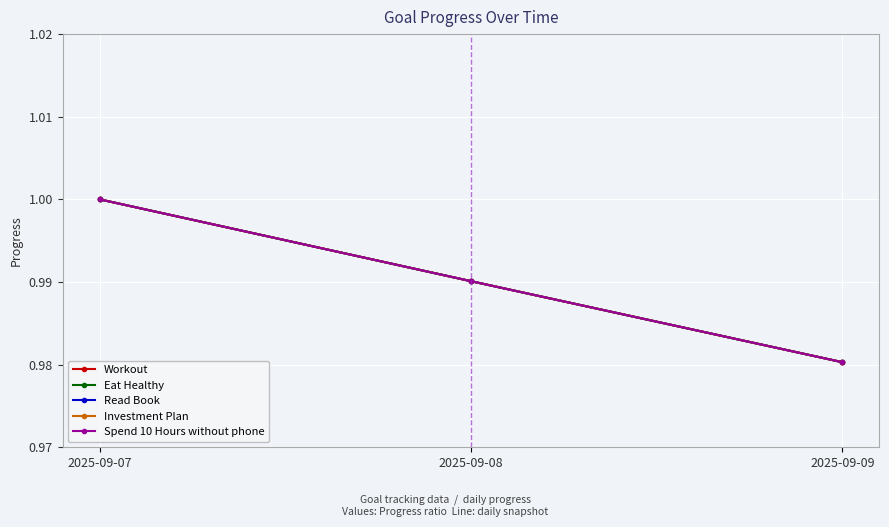

Does the chart display data point markers on the line(s)?

Yes